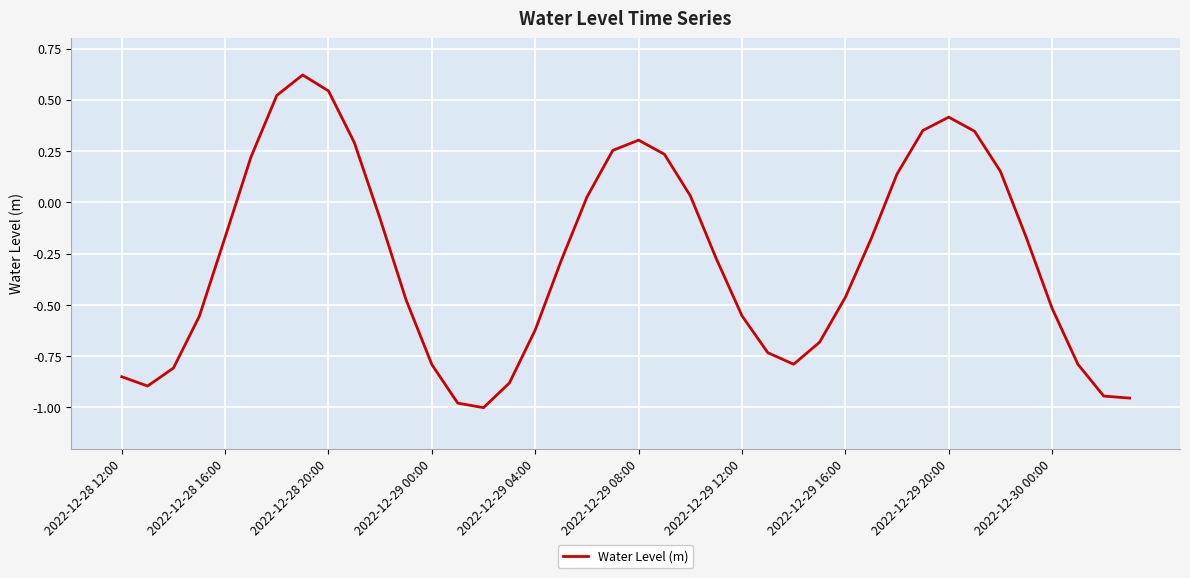

What is the difference between the maximum and minimum values?

1.6